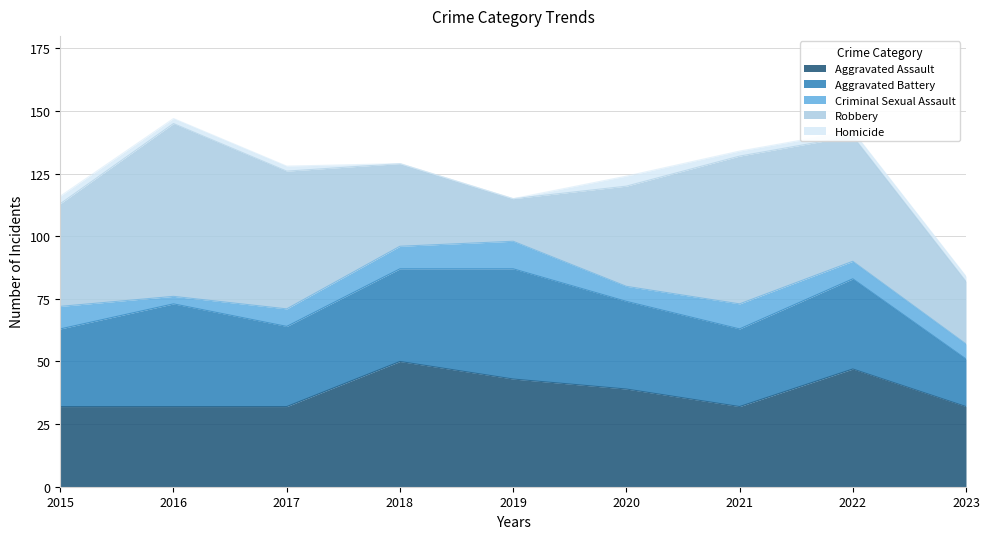

True or false: Aggravated Battery and Homicide intersect in this chart.

False